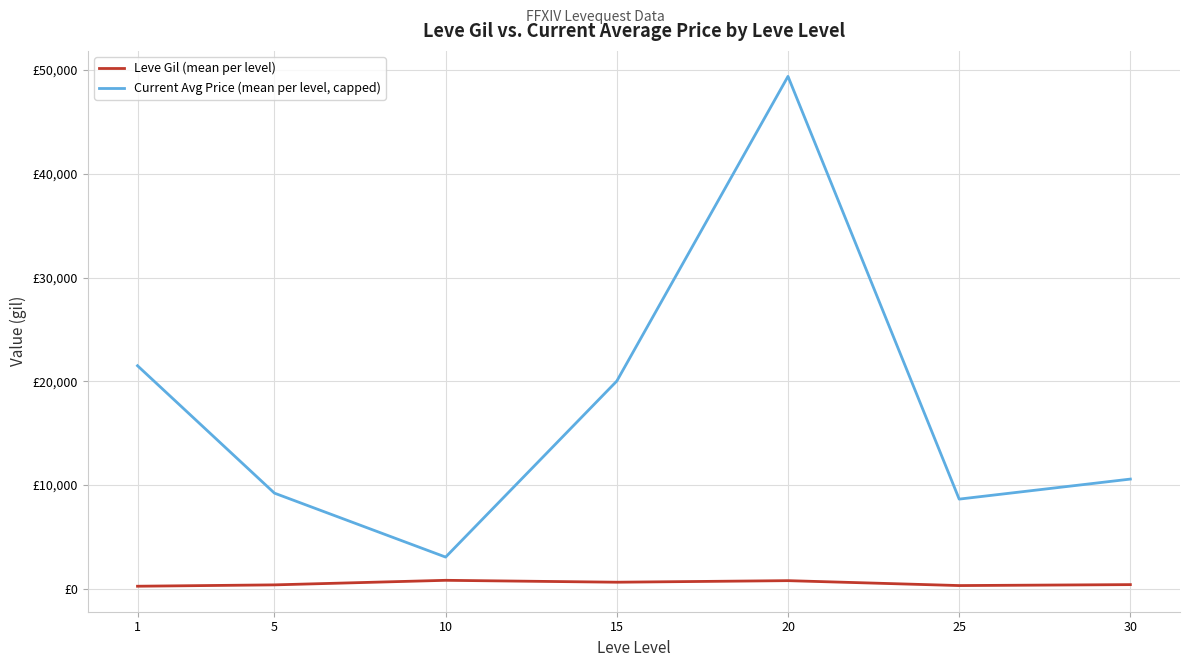

What is the smallest value displayed?

232.5